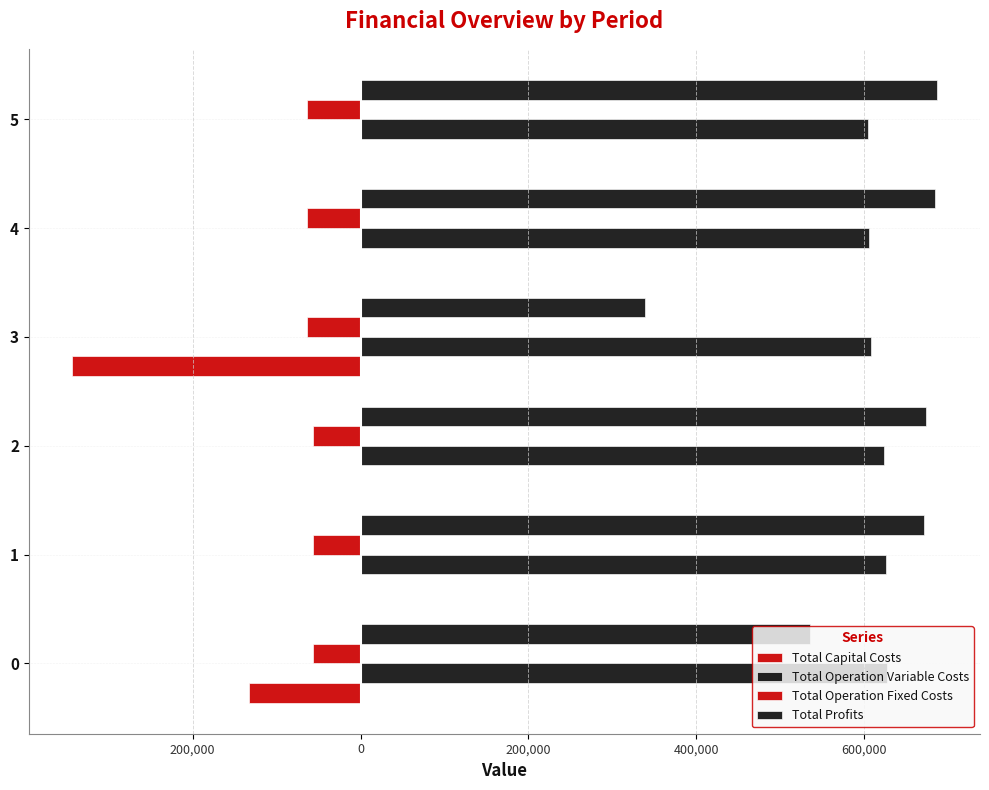

How many bars are there in total?

24